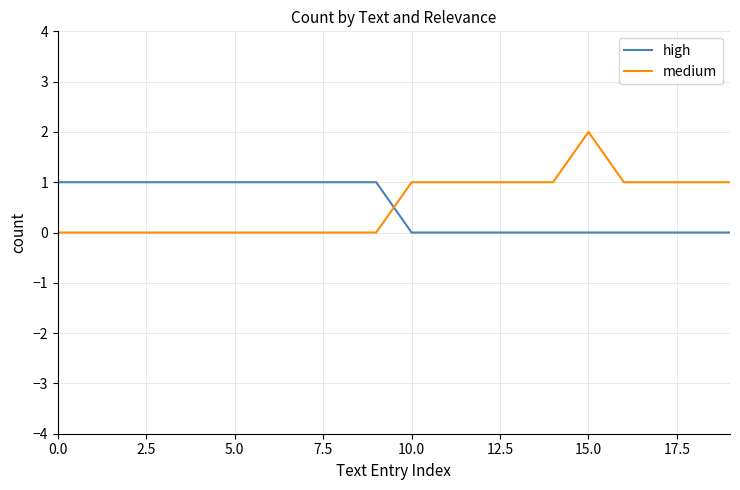

What is the highest value of the high series?

1